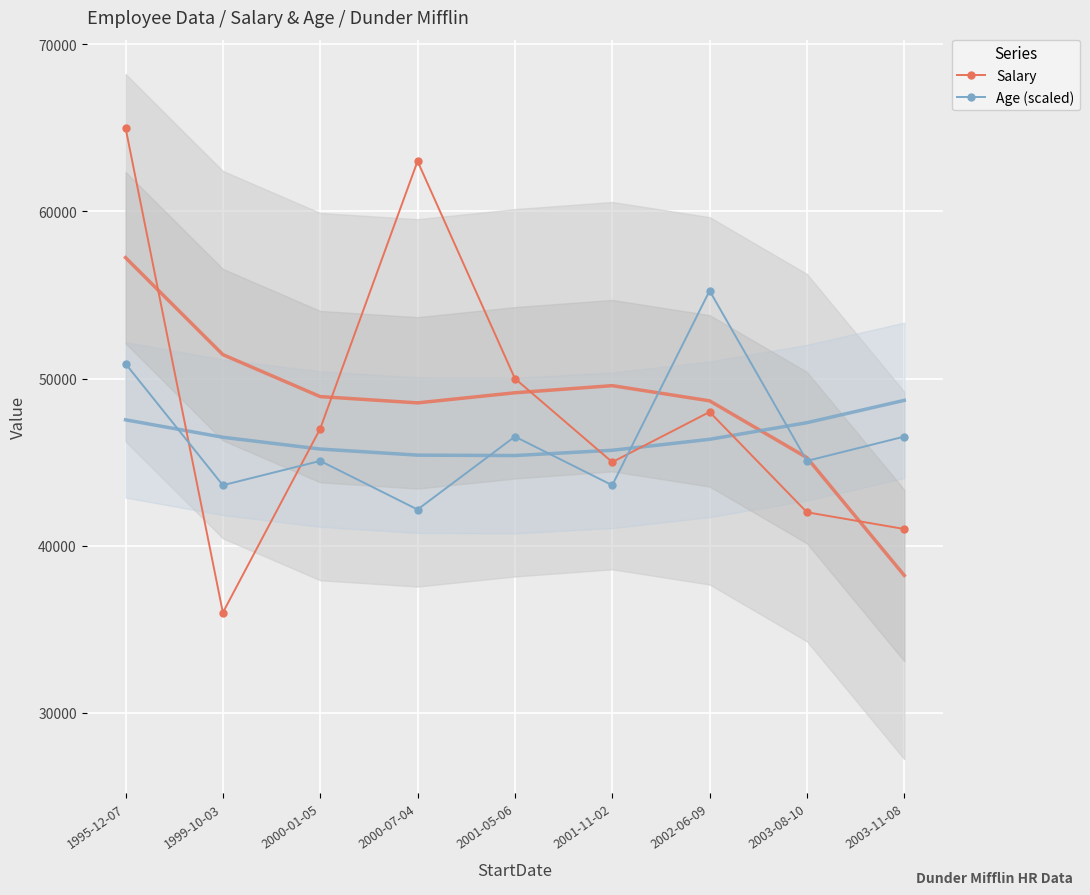

Between 2003-11-08 and 1999-10-03, which is larger?

2003-11-08